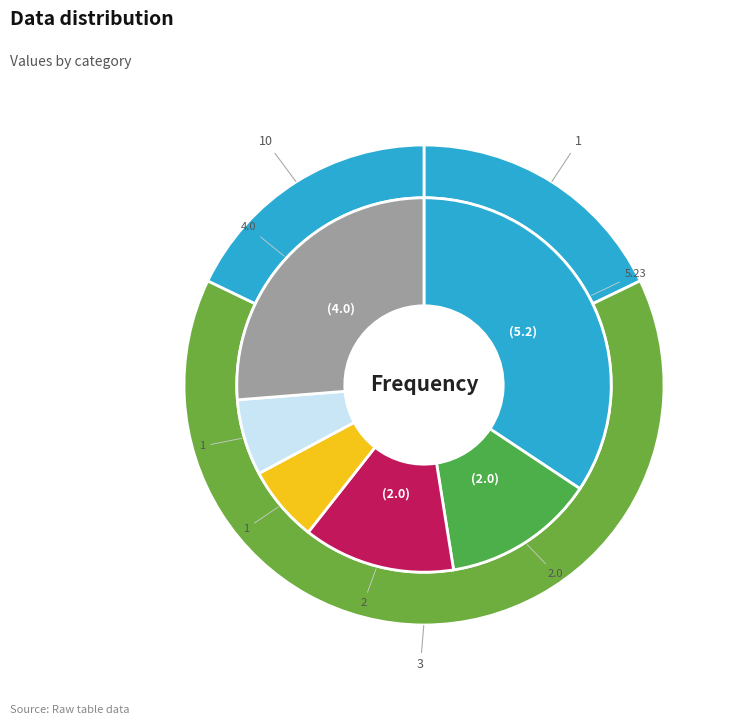

True or false: 1 accounts for 13% of the total.

False